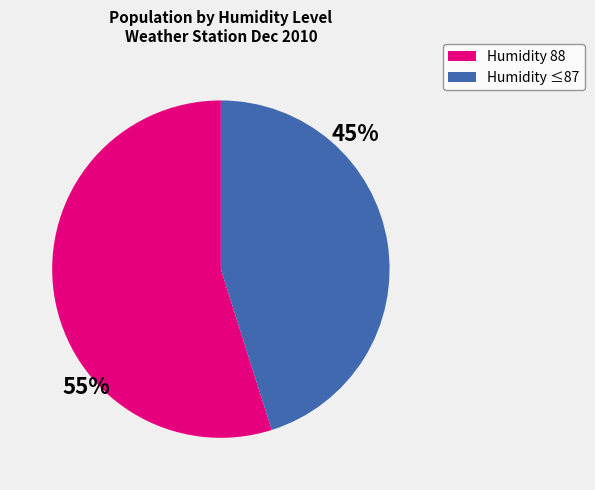

Count the number of slices in the pie.

2